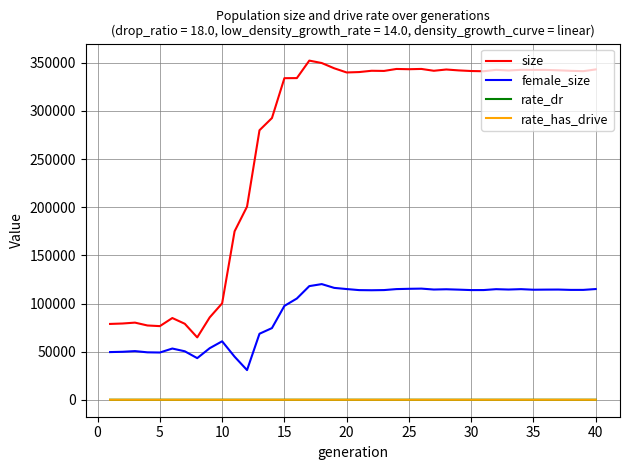

Is this an area chart (filled region under the line)?

No